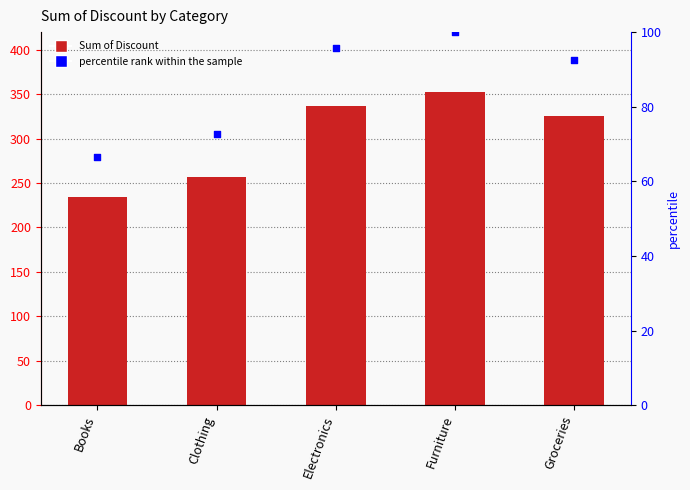

What is the total value across all series at Books?

300.8